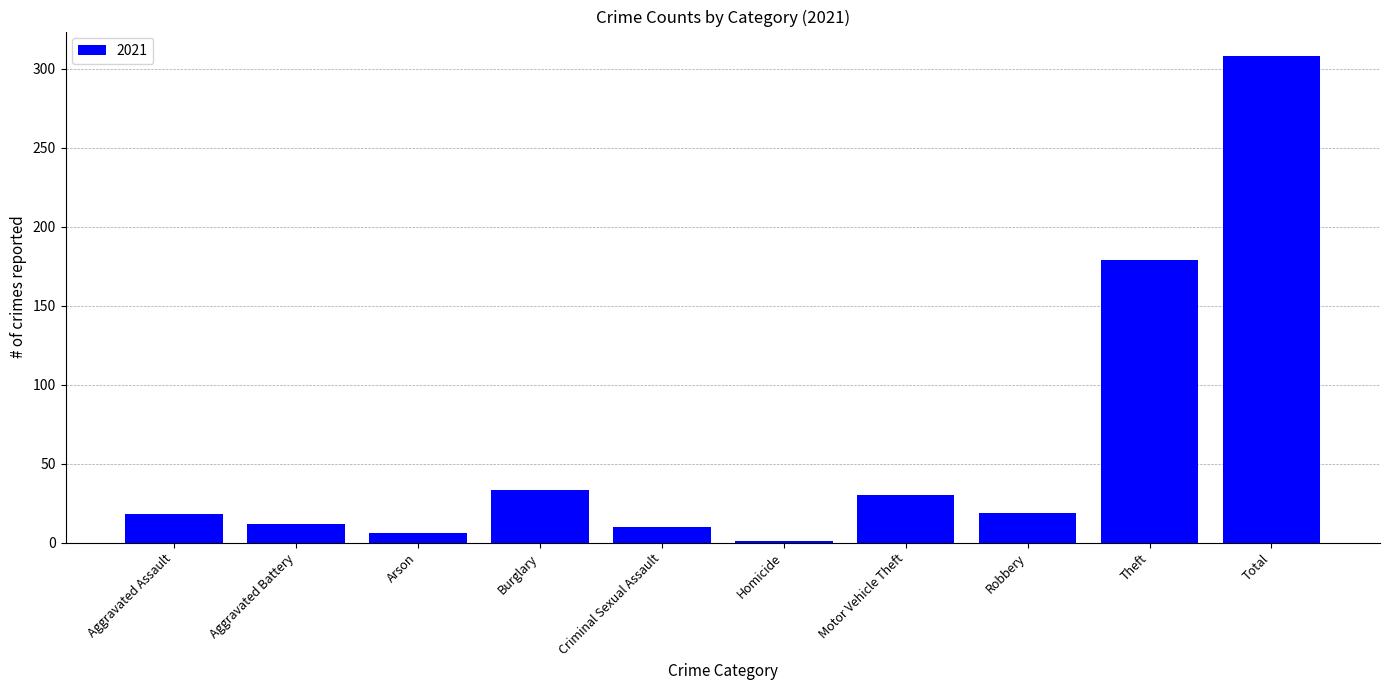

The value at Aggravated Assault is 18. True or false?

True